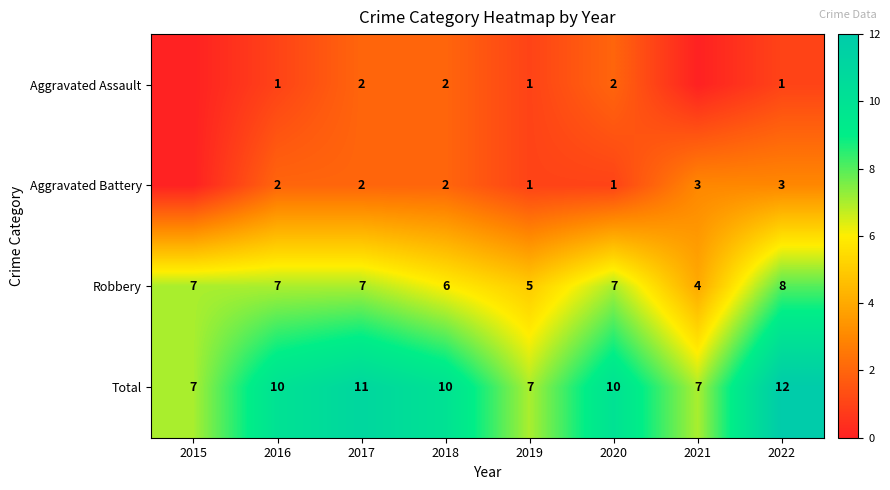

Read the Robbery value at 2020.

7